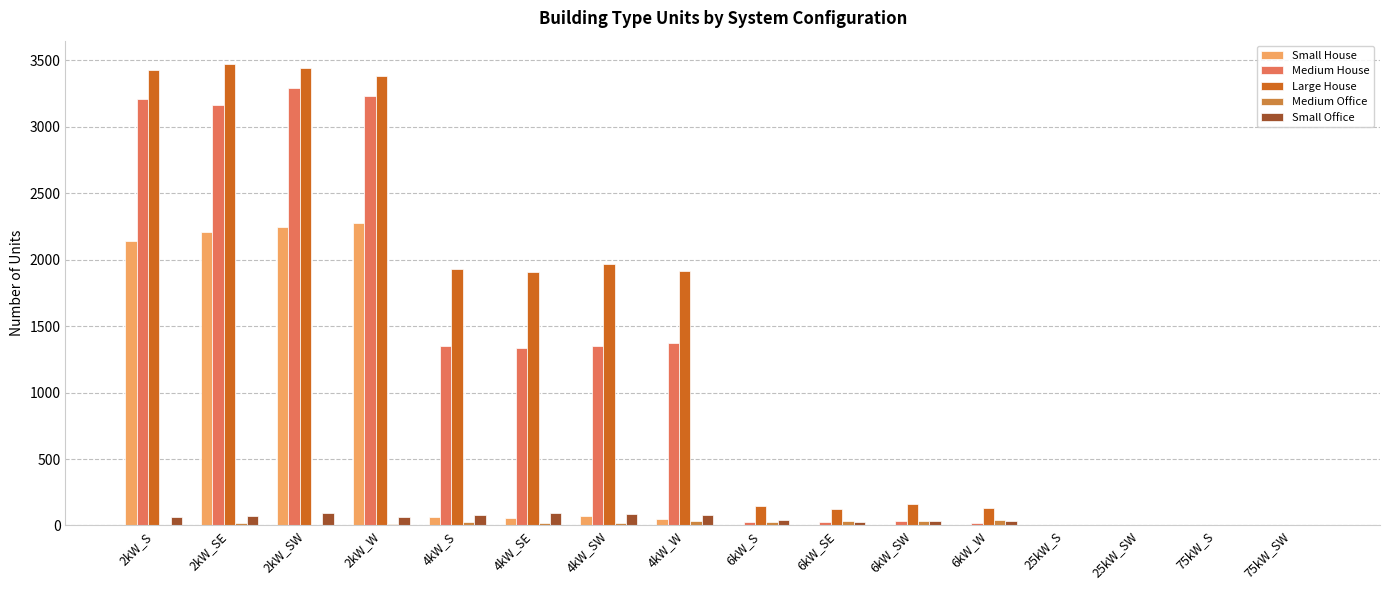

What is the sum of all Large House values?

22003